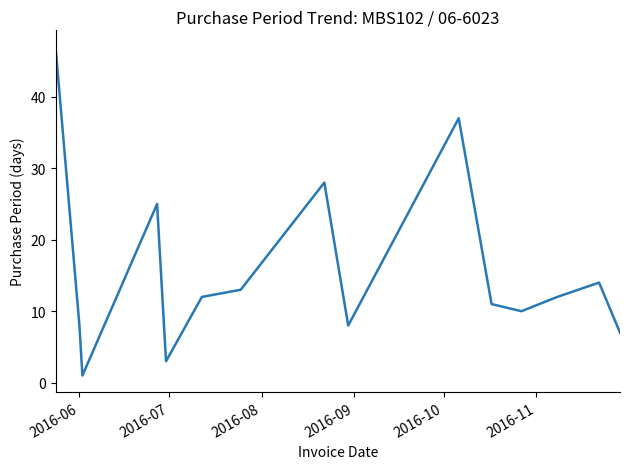

What is the greatest value displayed?

47